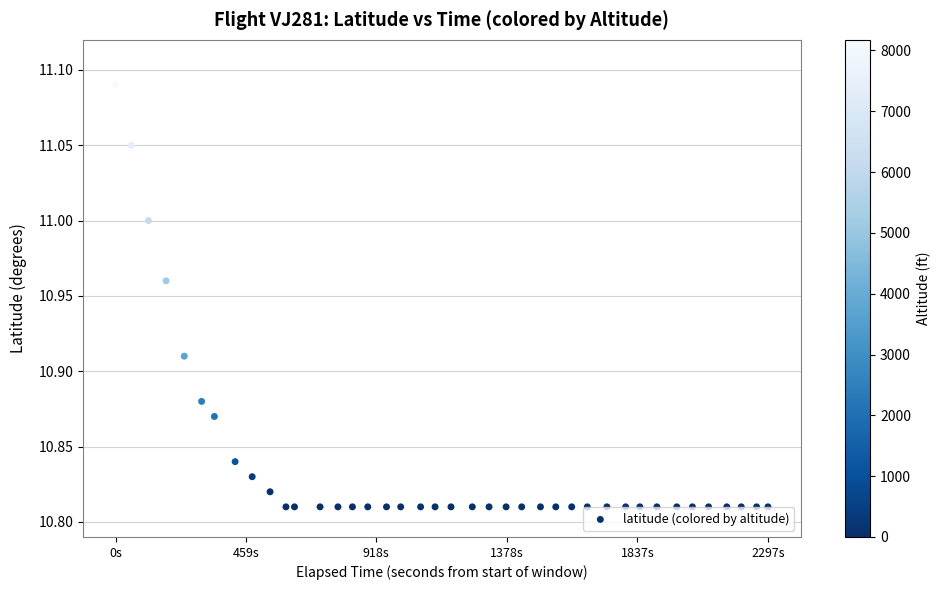

What is the range of Y values (max minus min)?

0.3